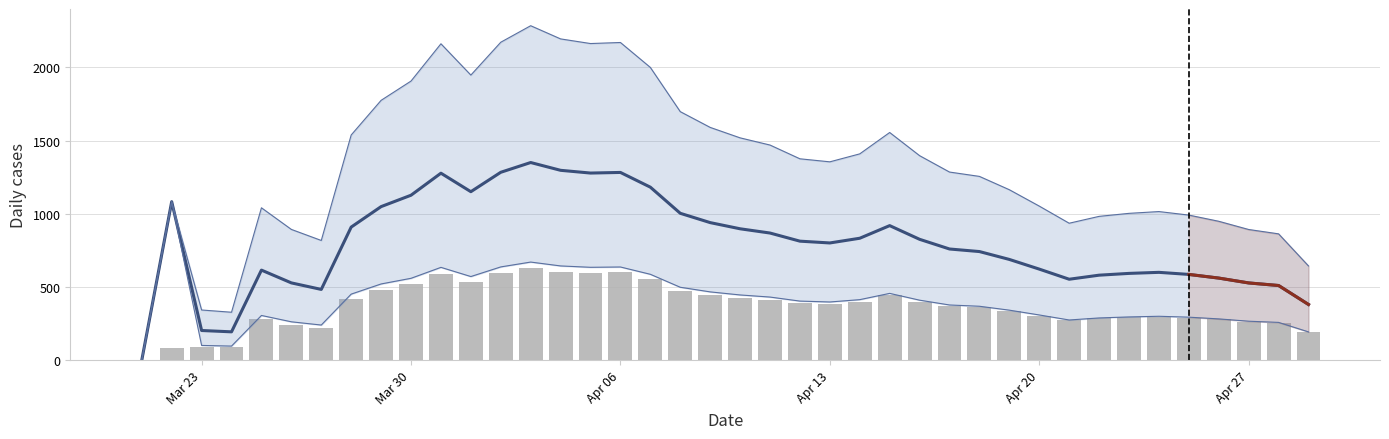

What is the difference between the highest and lowest values at Mar 30?

1388.3